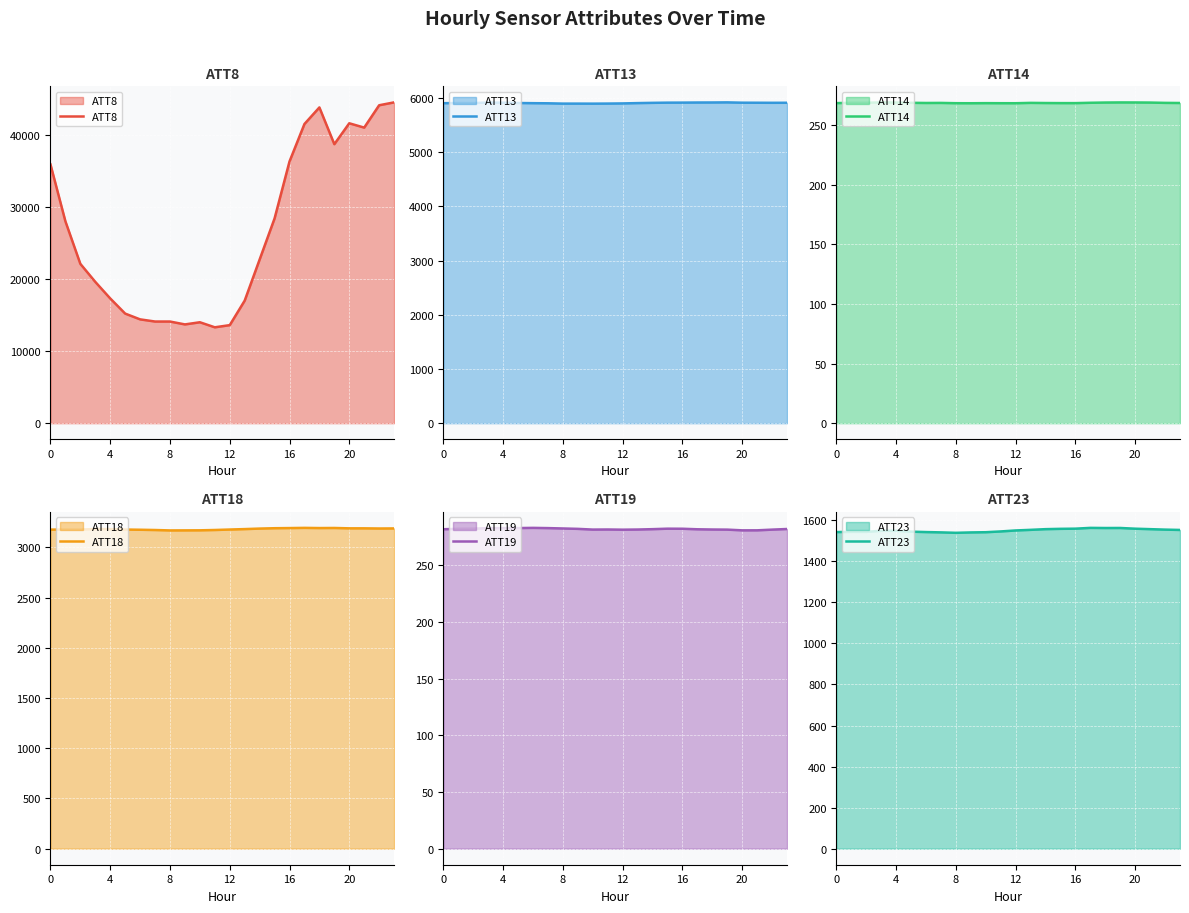

Which series has the largest total across all categories?

ATT8